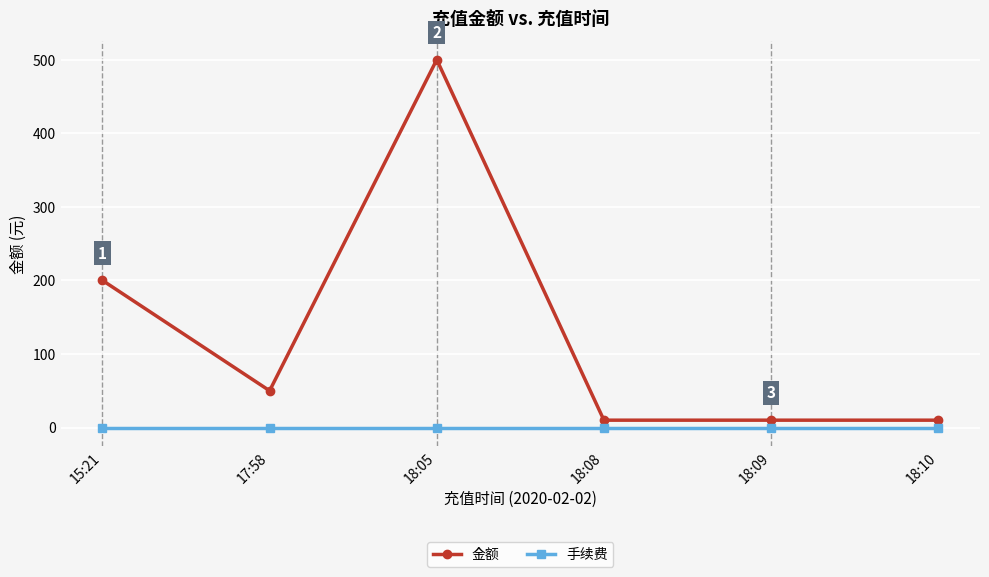

Which series has the largest range (max minus min)?

金额